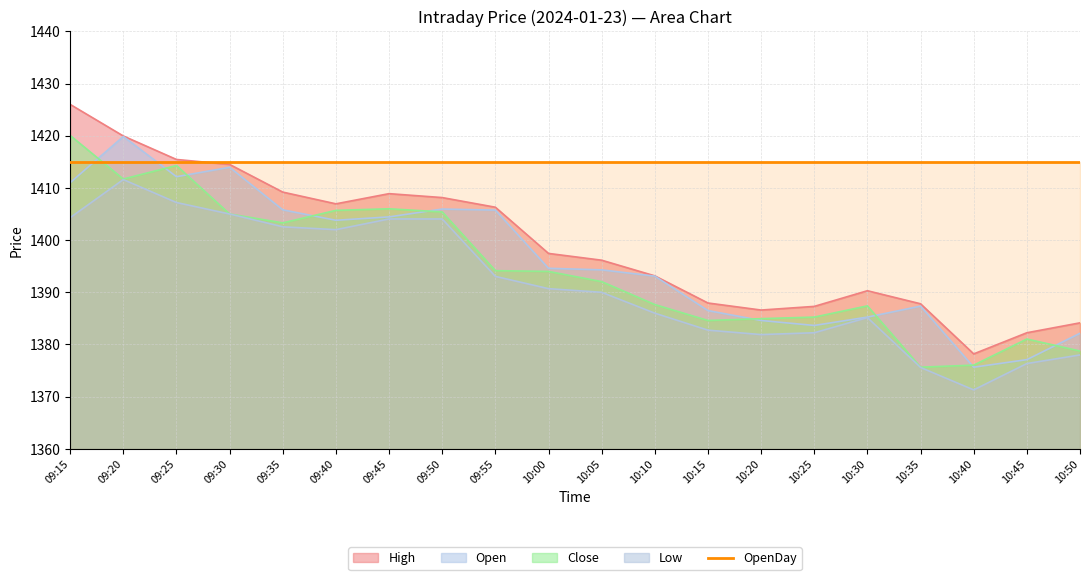

Reading left to right, transcribe all the data shown in this chart.

Low: 1404.3	1411.6	1407.2	1405.0	1402.5	1402.0	1404.0	1404.0	1393.0	1390.7	1390.0	1386.0	1382.8	1381.9	1382.2	1385.2	1375.6	1371.3	1376.3	1378.0
Close: 1420.0	1411.7	1414.3	1405.0	1403.3	1405.7	1406.0	1405.4	1394.2	1394.0	1392.0	1387.7	1384.6	1385.0	1385.2	1387.4	1375.7	1376.0	1381.0	1378.8
Open: 1411.0	1419.8	1412.2	1414.0	1405.8	1403.8	1404.5	1406.0	1405.8	1394.6	1394.3	1393.1	1386.5	1384.6	1383.7	1385.2	1387.3	1375.7	1377.1	1382.2
High: 1426.0	1420.0	1415.5	1414.5	1409.2	1407.0	1408.9	1408.2	1406.3	1397.5	1396.2	1393.2	1388.0	1386.6	1387.3	1390.3	1387.8	1378.2	1382.2	1384.2